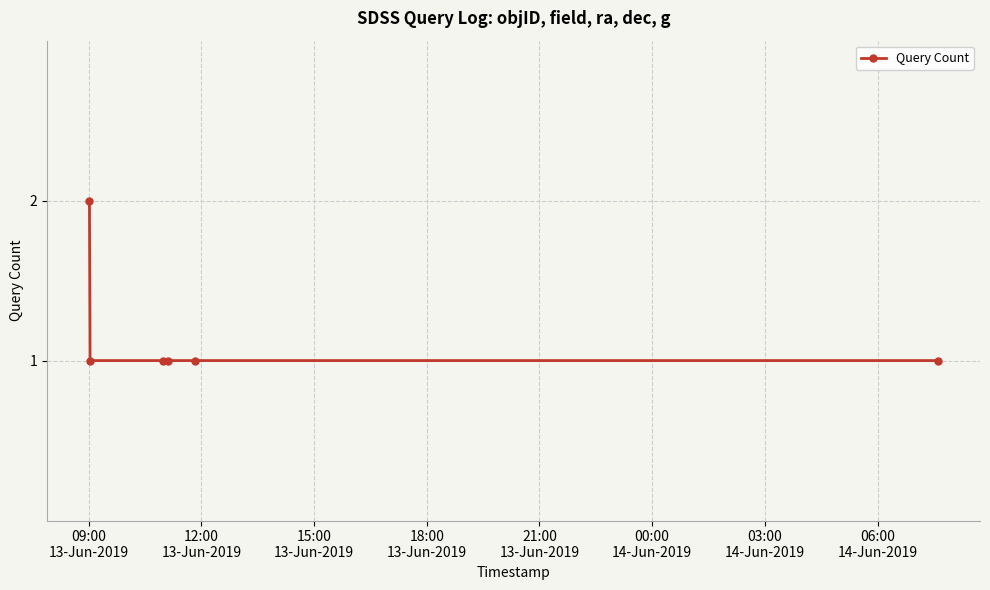

How many lines are shown in the chart?

1